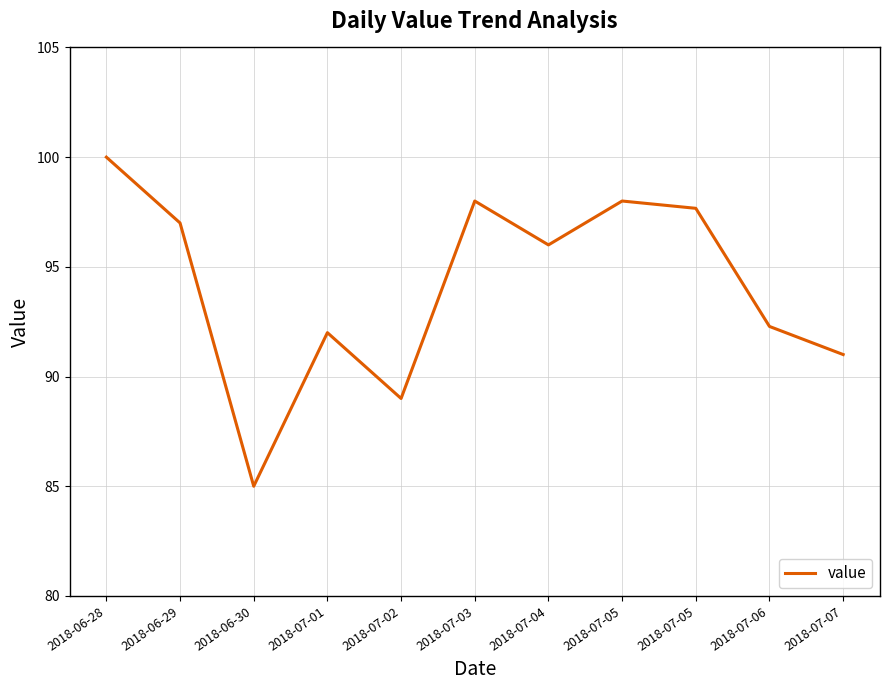

True or false: the data has more than 2 interior local peaks.

True